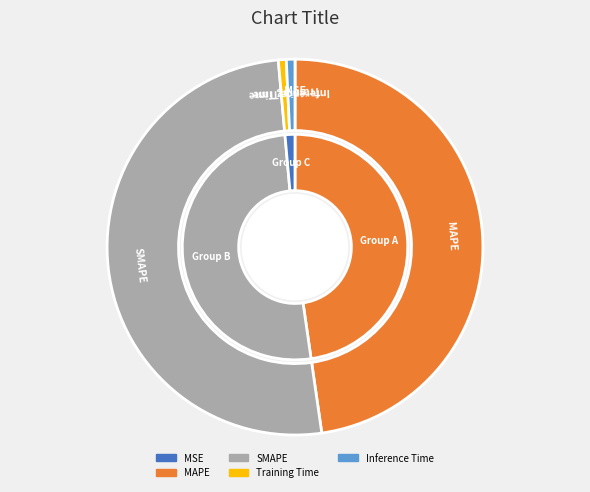

Rank the categories by value from lowest to highest.

MSE, Training Time, Inference Time, MAPE, SMAPE